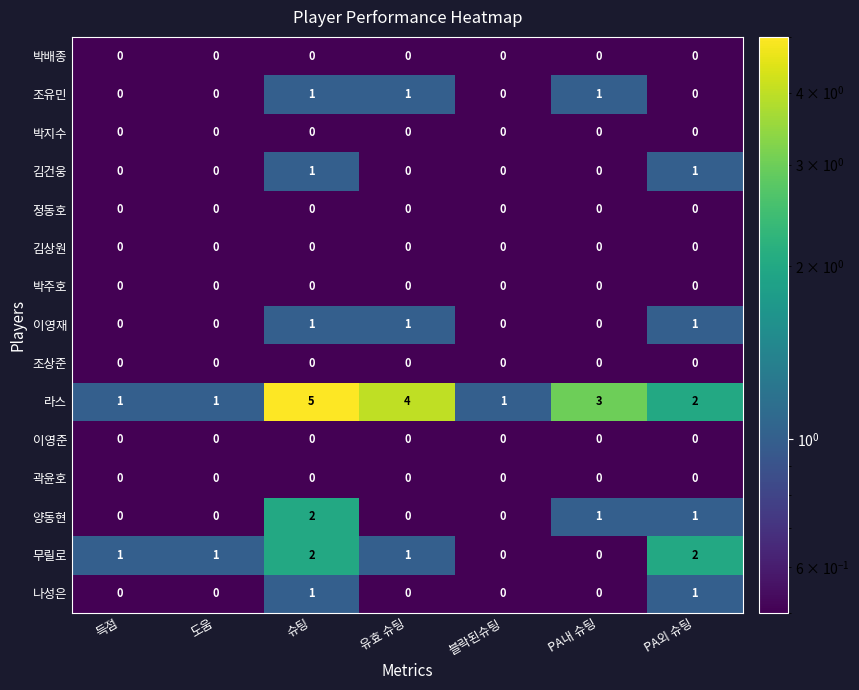

At how many categories does at least one series exceed 0?

7